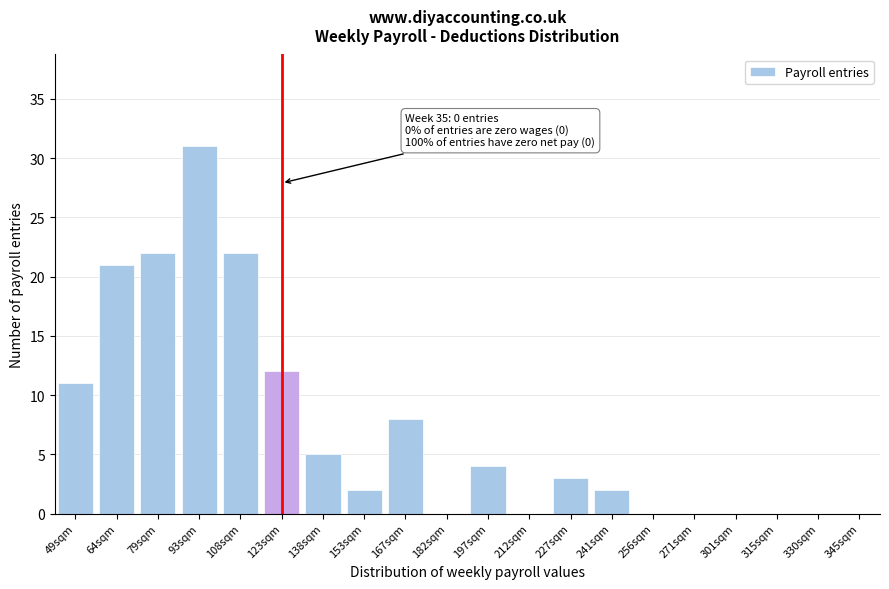

Reading left to right, extract all data points from this chart.

49sqm=11	64sqm=21	79sqm=22	93sqm=31	108sqm=22	123sqm=12	138sqm=5	153sqm=2	167sqm=8	182sqm=0	197sqm=4	212sqm=0	227sqm=3	241sqm=2	256sqm=0	271sqm=0	301sqm=0	315sqm=0	330sqm=0	345sqm=0